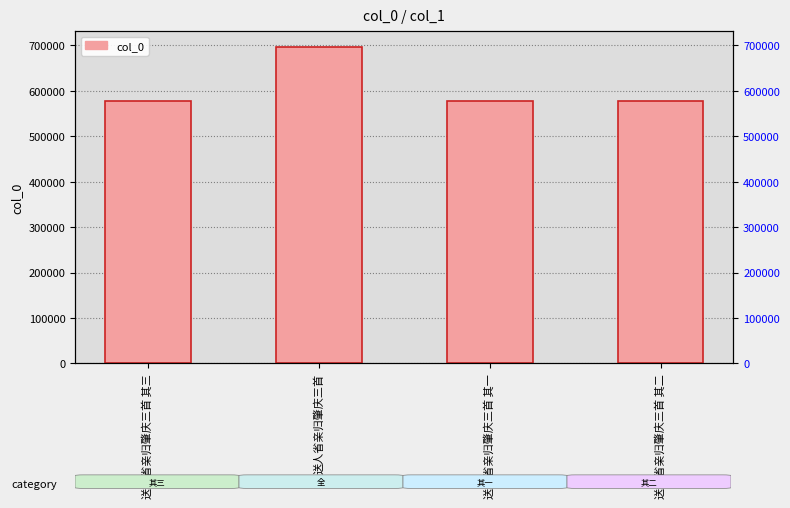

True or false: the data shows 239536 at 送人省亲归肇庆三首 其三.

False